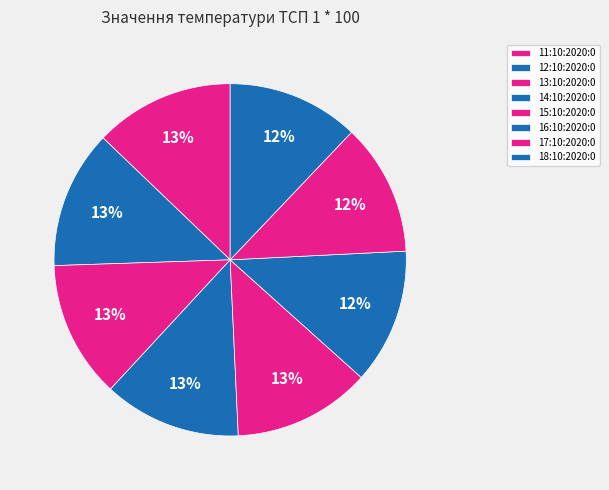

Count the number of slices in the pie.

8